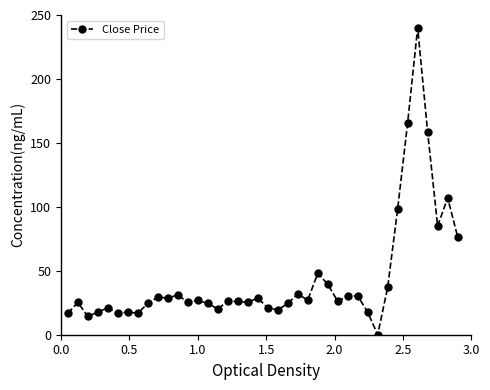

What is the maximum value shown in the chart?

240.0